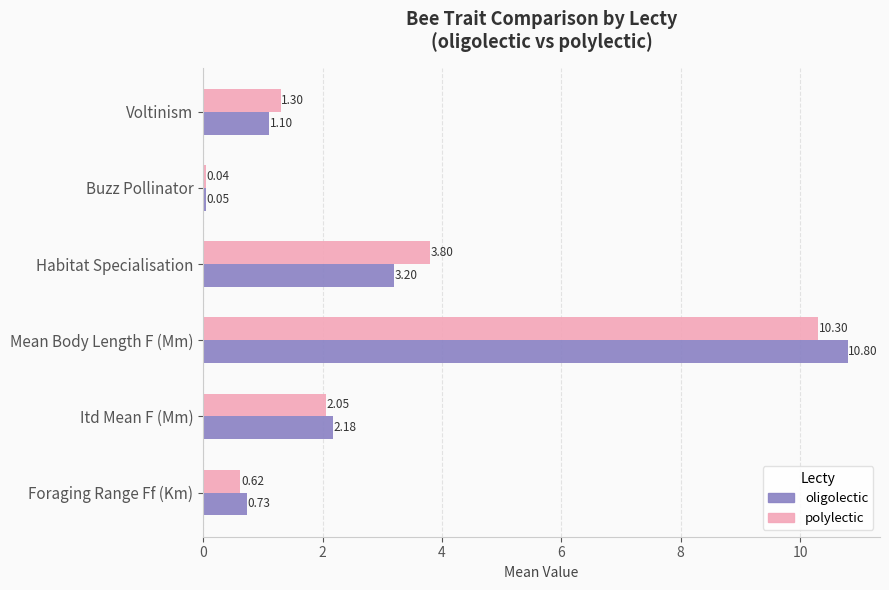

How many data points in polylectic are above 2?

3